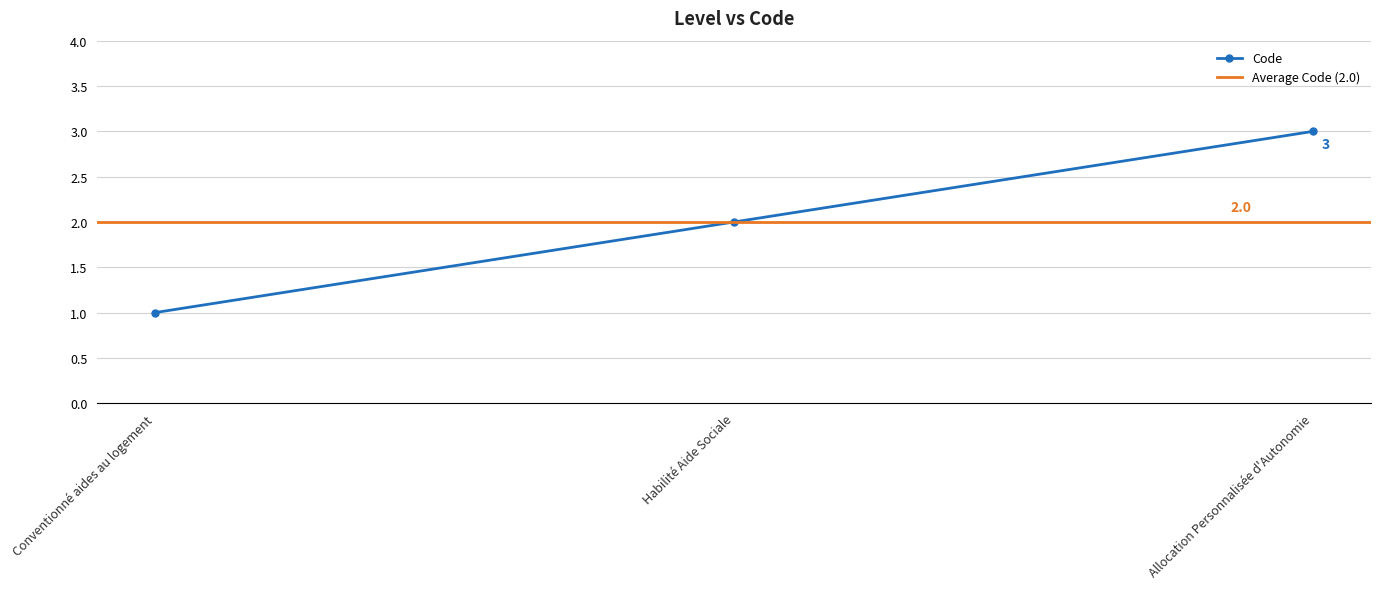

Rank the categories by value from highest to lowest.

Allocation Personnalisée d'Autonomie, Habilité Aide Sociale, Conventionné aides au logement